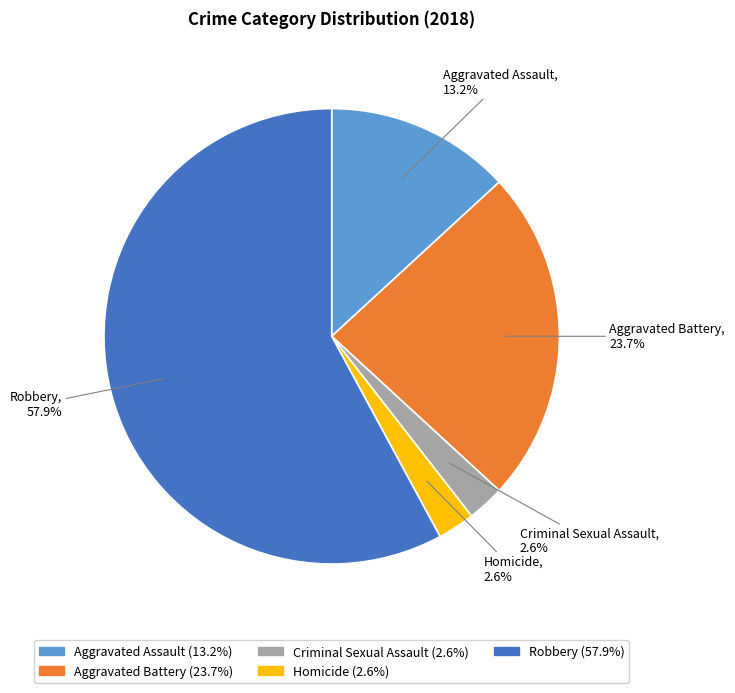

To the nearest percent, what is the average slice percentage?

20%